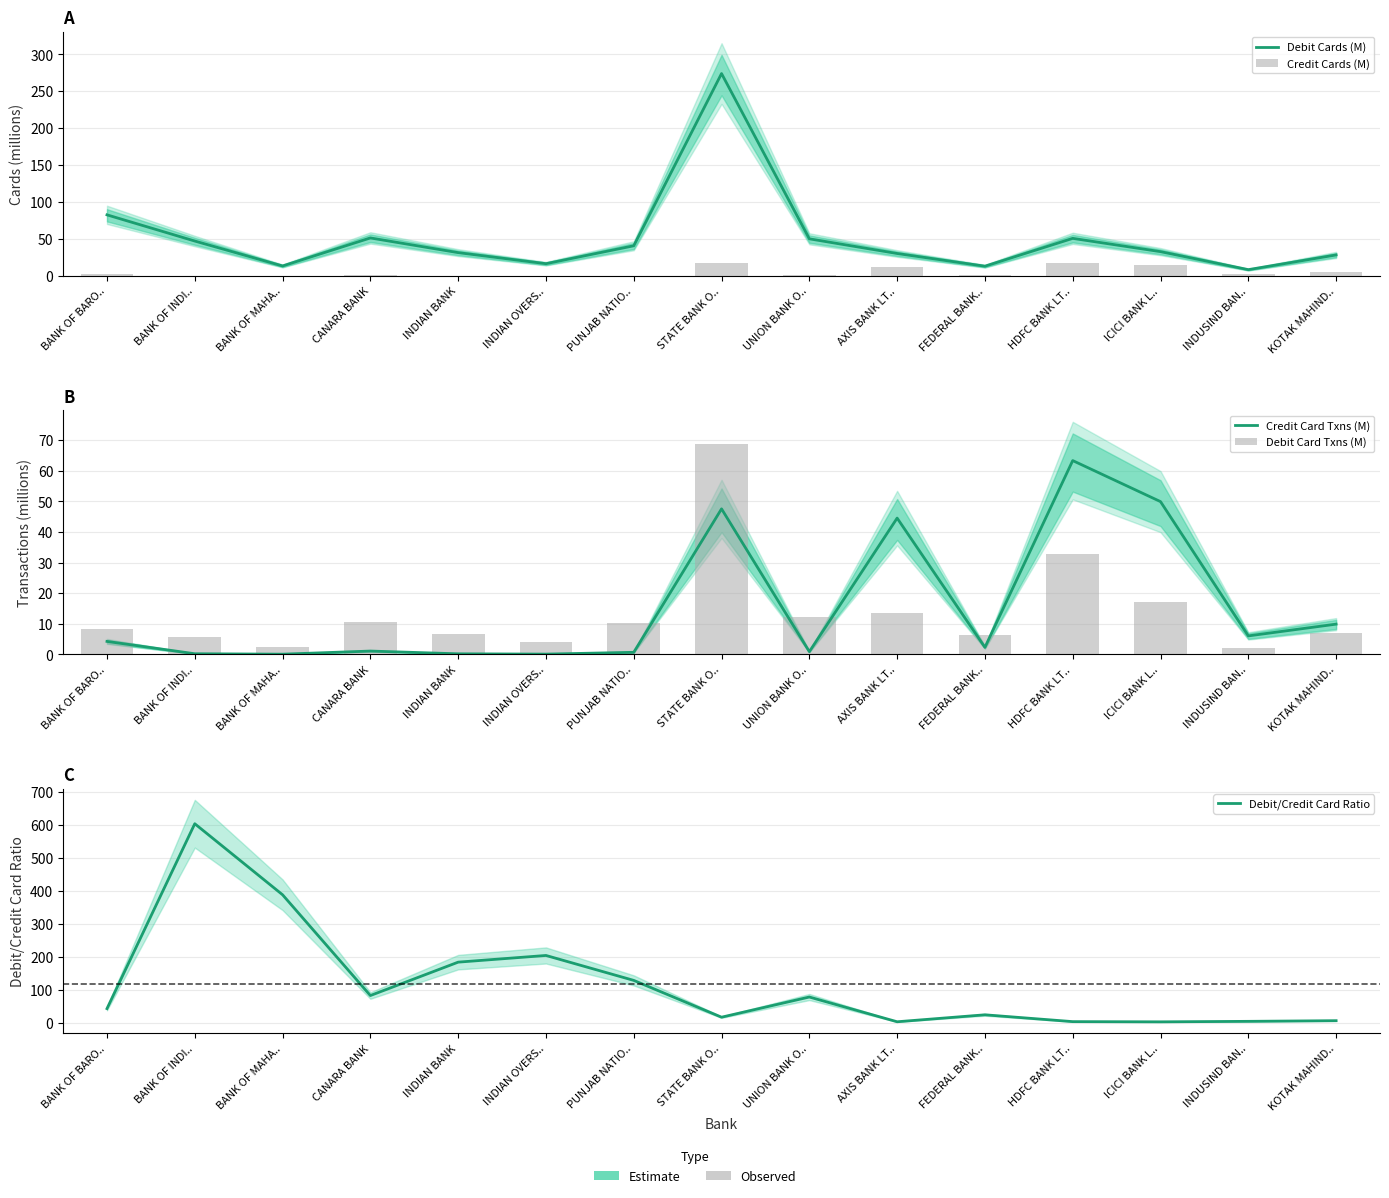

What is the difference between the highest and lowest values at INDUSIND BAN..?

6.2